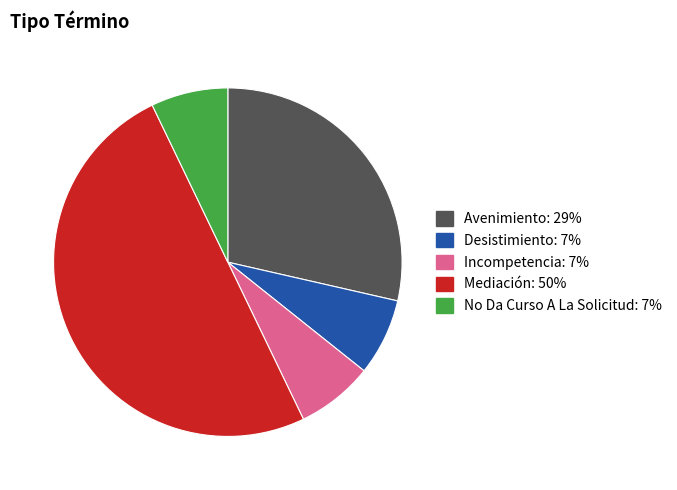

What is the ratio of the value at Desistimiento to the value at Mediación?

0.1